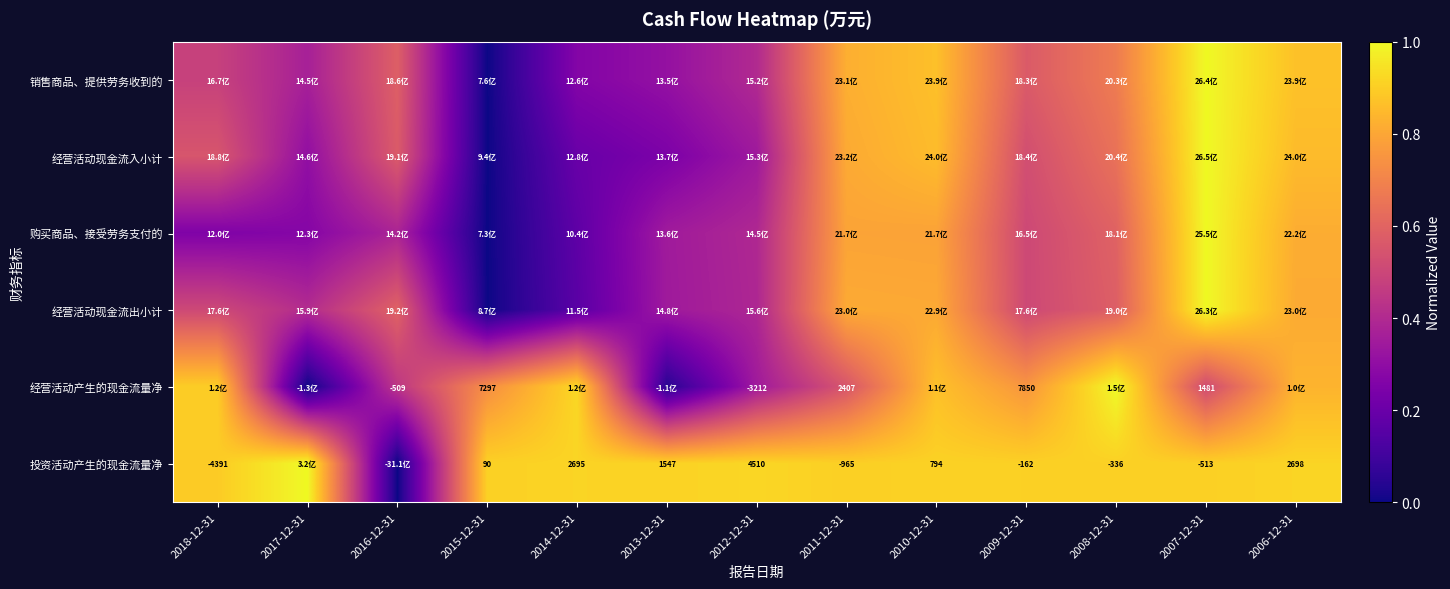

What is the spread (max minus min) of values at 2009-12-31?

0.4